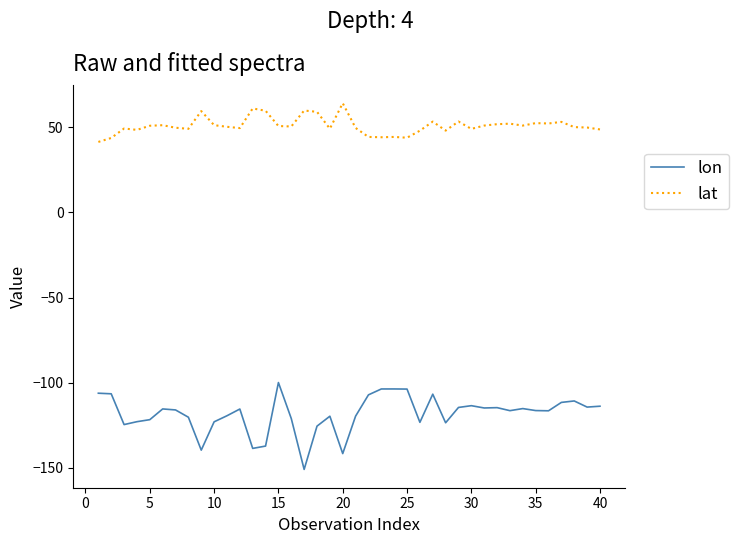

True or false: lat and lon intersect in this chart.

False